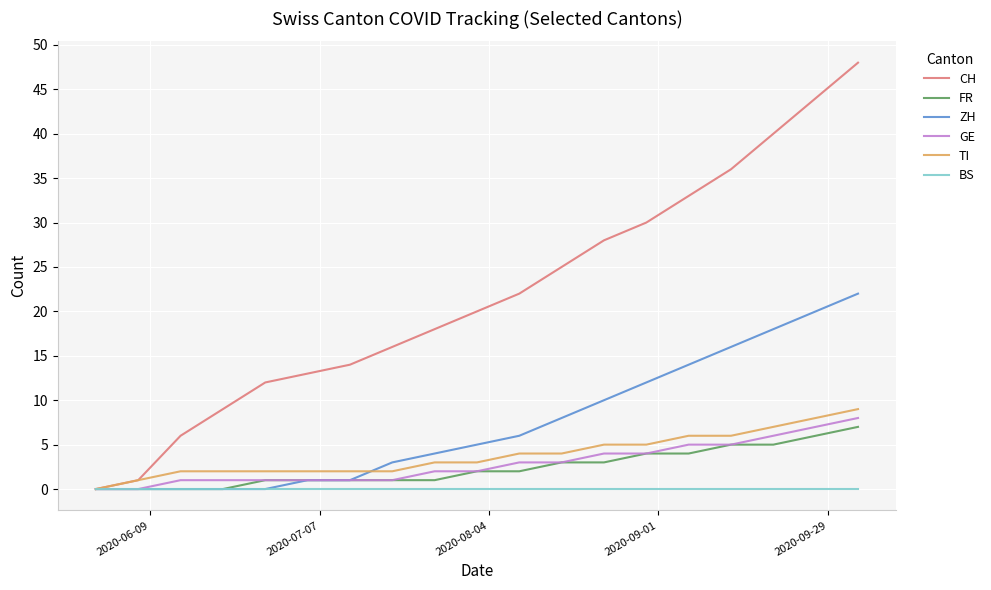

What is the maximum value shown in the chart?

48